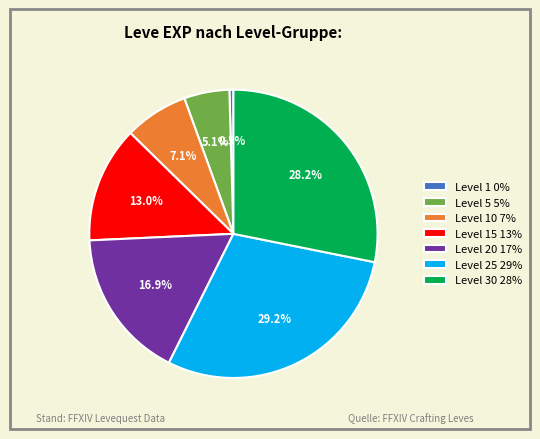

Which slice is the smallest?

Level 1 0%